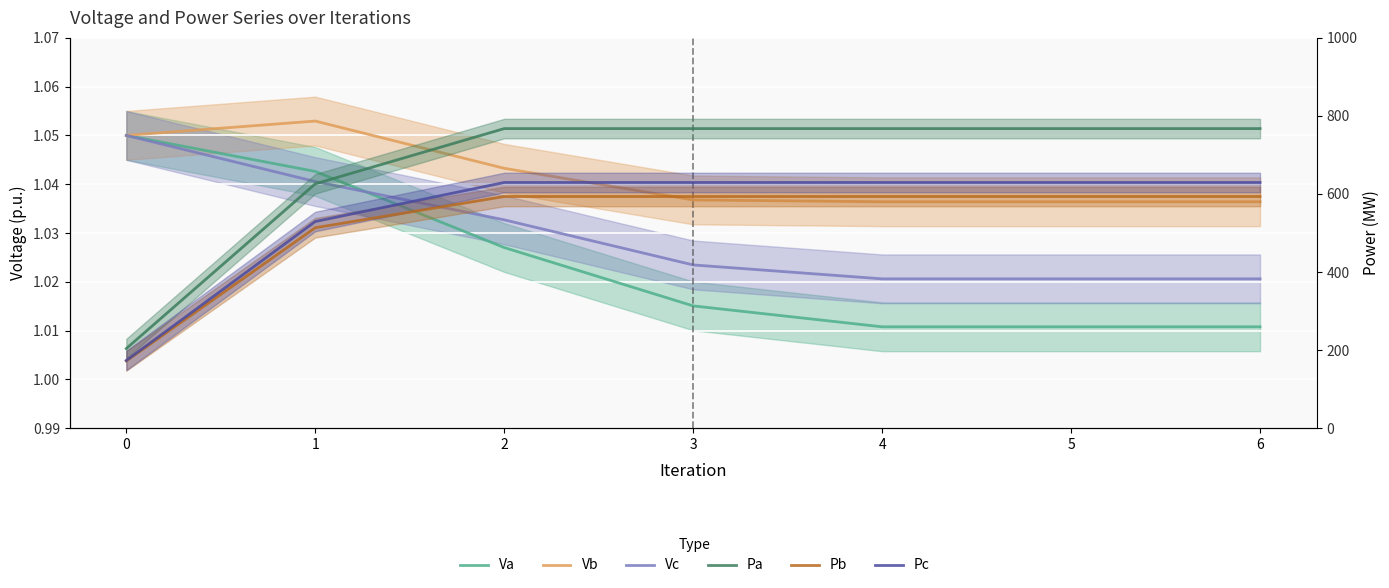

Reading left to right, list all the values displayed in this chart.

Va: 1.1	1.0	1.0	1.0	1.0	1.0	1.0
Vb: 1.1	1.1	1.0	1.0	1.0	1.0	1.0
Vc: 1.1	1.0	1.0	1.0	1.0	1.0	1.0
Pa: 203.8	625.9	767.5	767.5	767.5	767.5	767.5
Pb: 172.1	513.4	593.4	593.4	593.4	593.4	593.4
Pc: 173.3	529.4	629.4	629.4	629.4	629.4	629.4